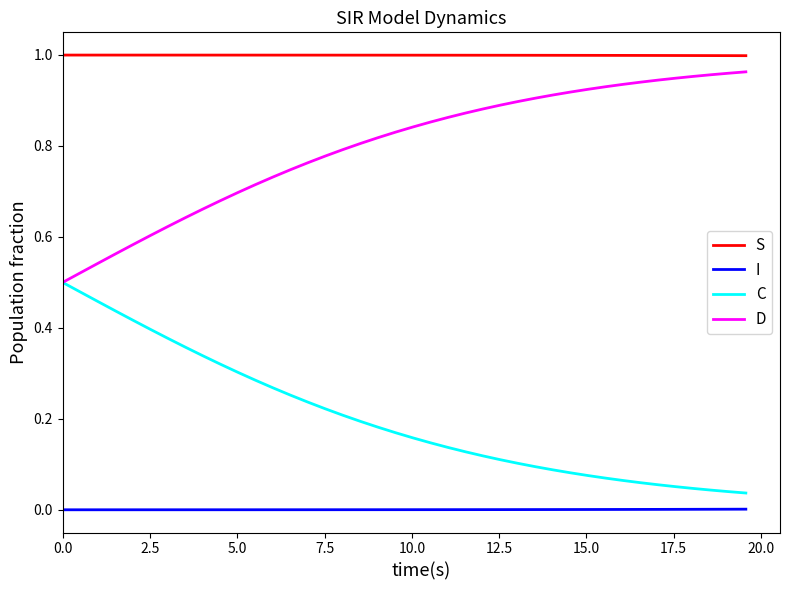

Which series has the largest total across all categories?

S